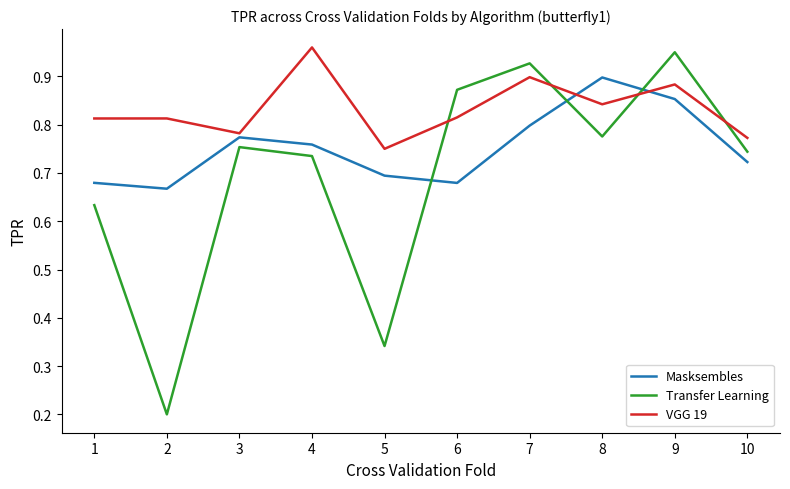

True or false: Transfer Learning has more than 0 points higher than both neighbors.

True